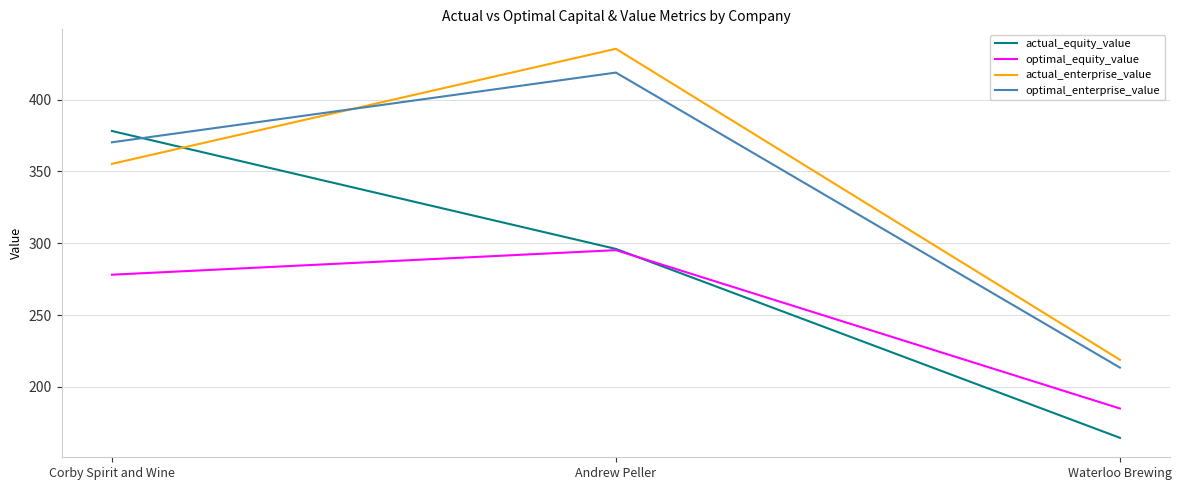

At which label is optimal_enterprise_value closest to 316?

Corby Spirit and Wine